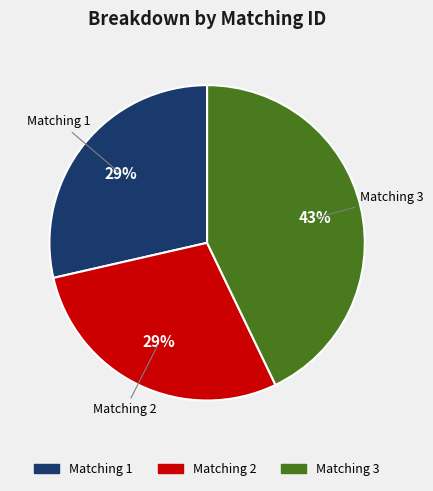

To the nearest percent, what is the difference between the largest and smallest slice percentages?

14%